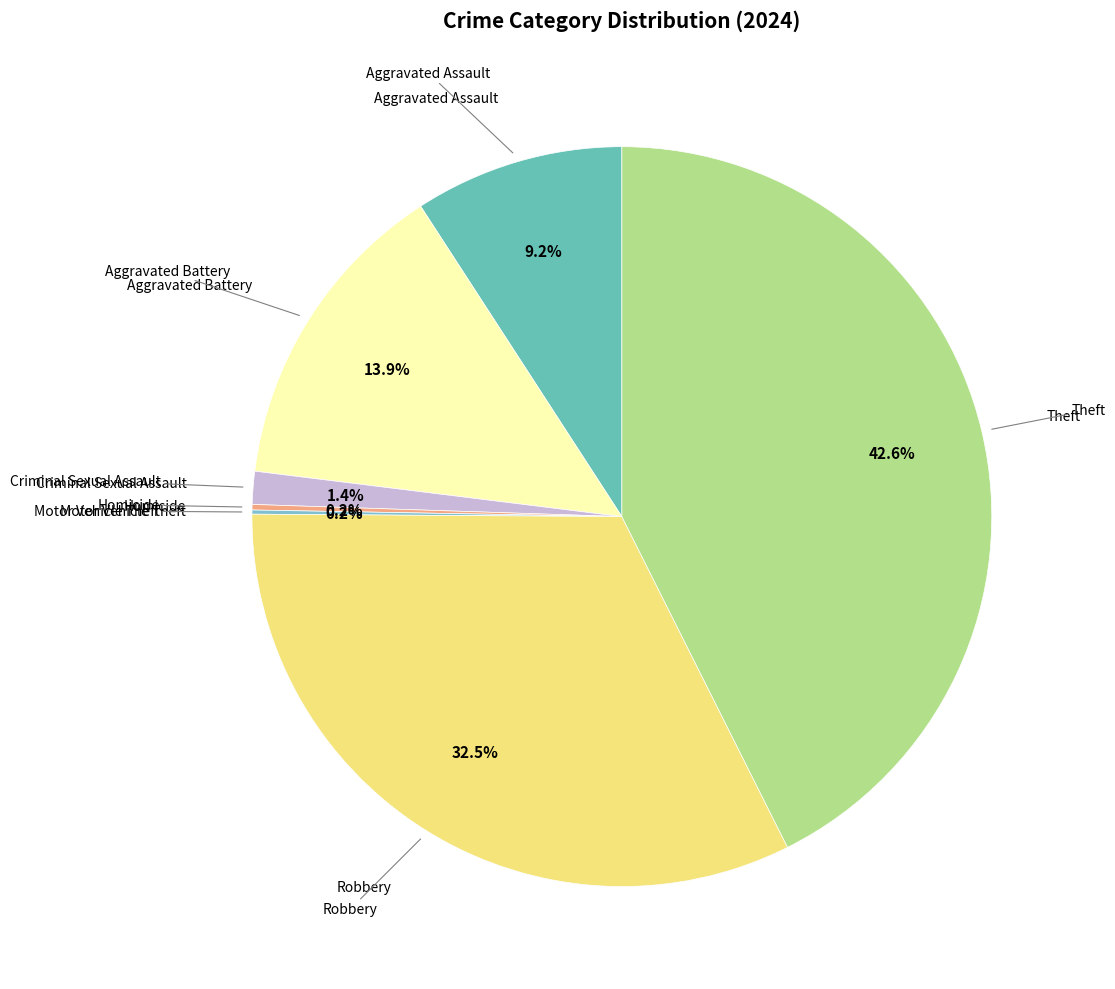

How much of the chart is everything except Criminal Sexual Assault?

98.6%